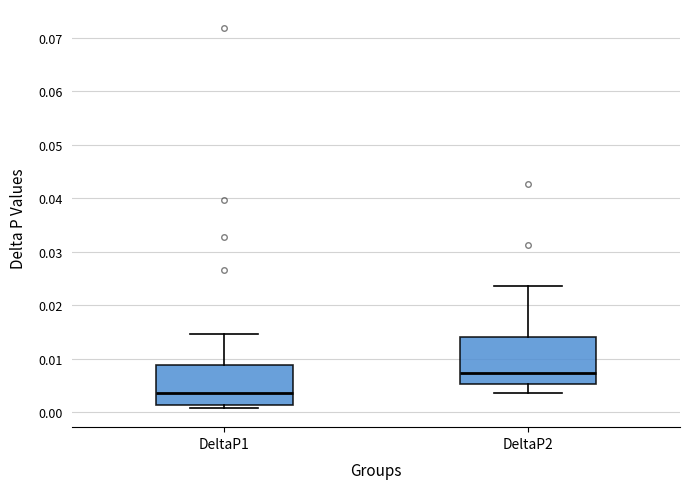

Reading left to right, read every box against the y-axis: the position of its median line, the range the box covers, and the ends of its whiskers. The values are not printed on the chart, so give them approximately, as read against the axis.

DeltaP1: median 0.004, box 0.001 to 0.009, whiskers 0.001 (just below the box's lower edge) to 0.015
DeltaP2: median 0.007, box 0.005 to 0.014, whiskers 0.004 to 0.024